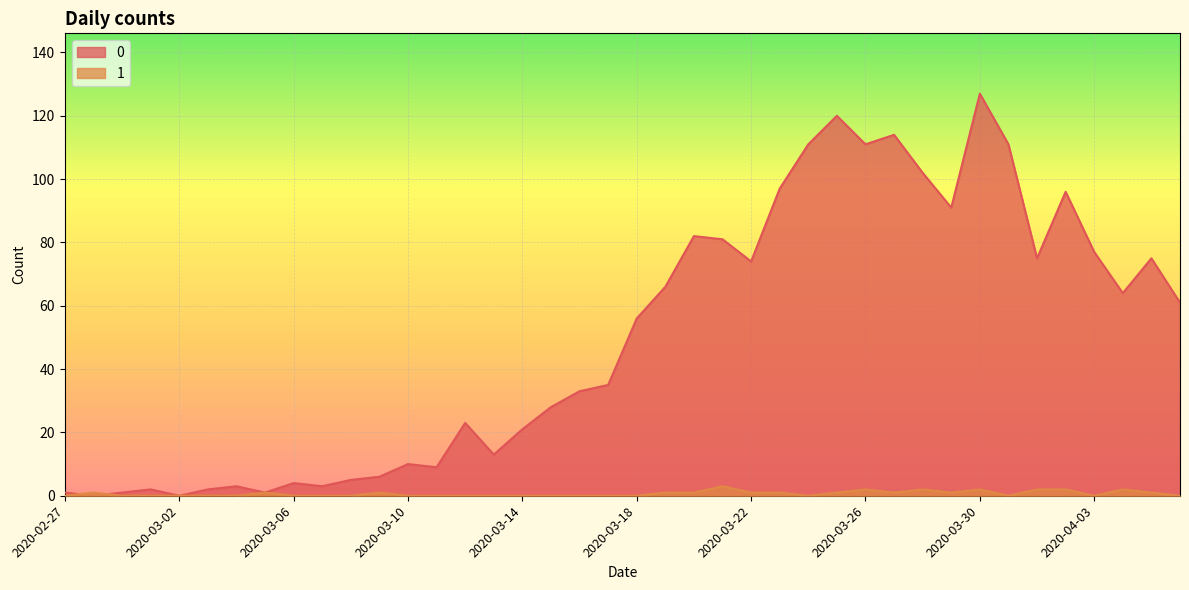

How many lines are shown in the chart?

2